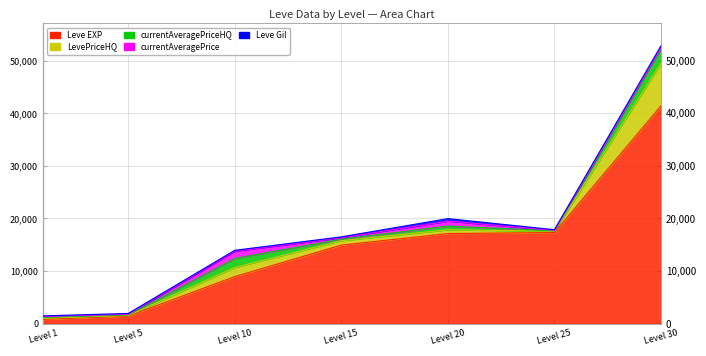

True or false: currentAveragePrice and Leve EXP cross at least once.

False